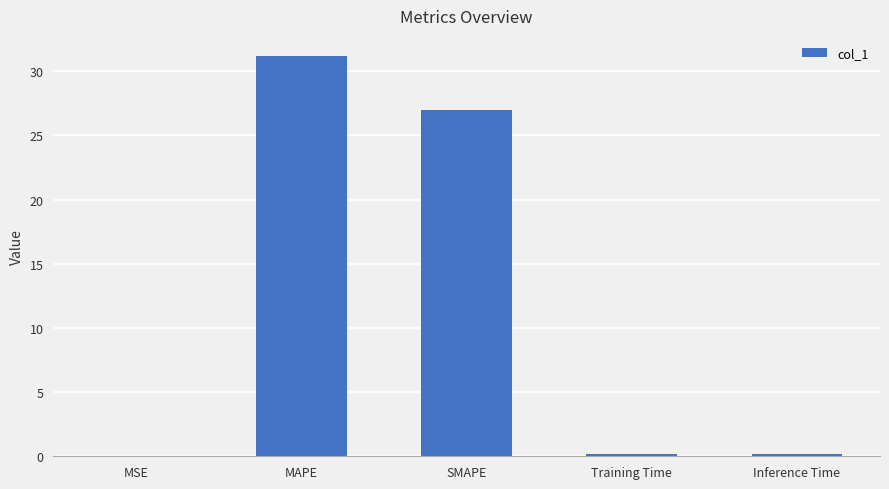

What is the sum of the values at Training Time and SMAPE?

27.2